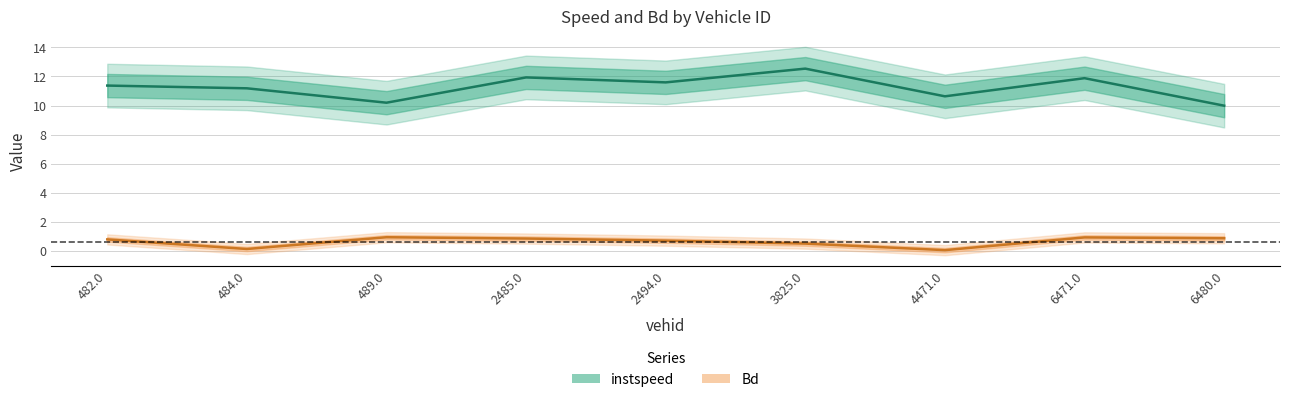

True or false: Bd and instspeed cross at least once.

False